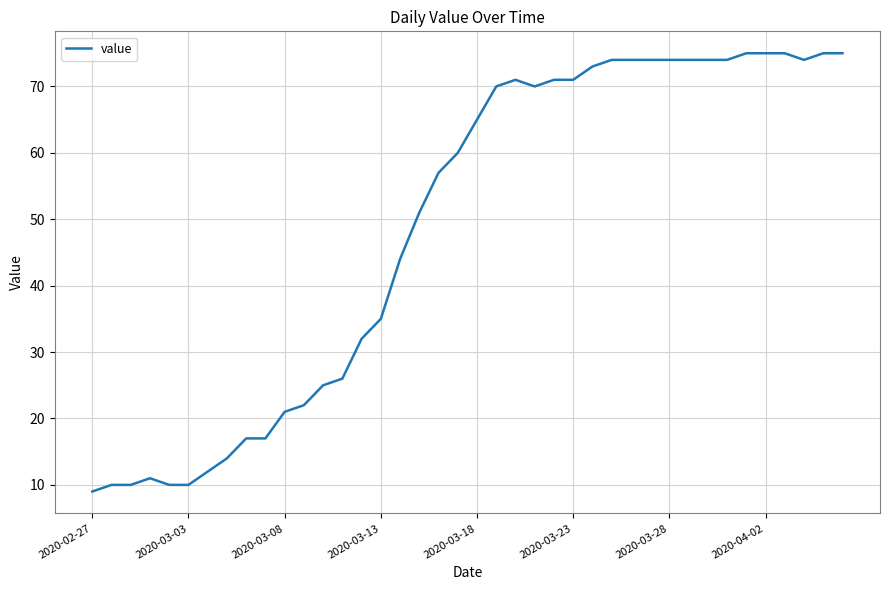

What is the sum of all values?

1951